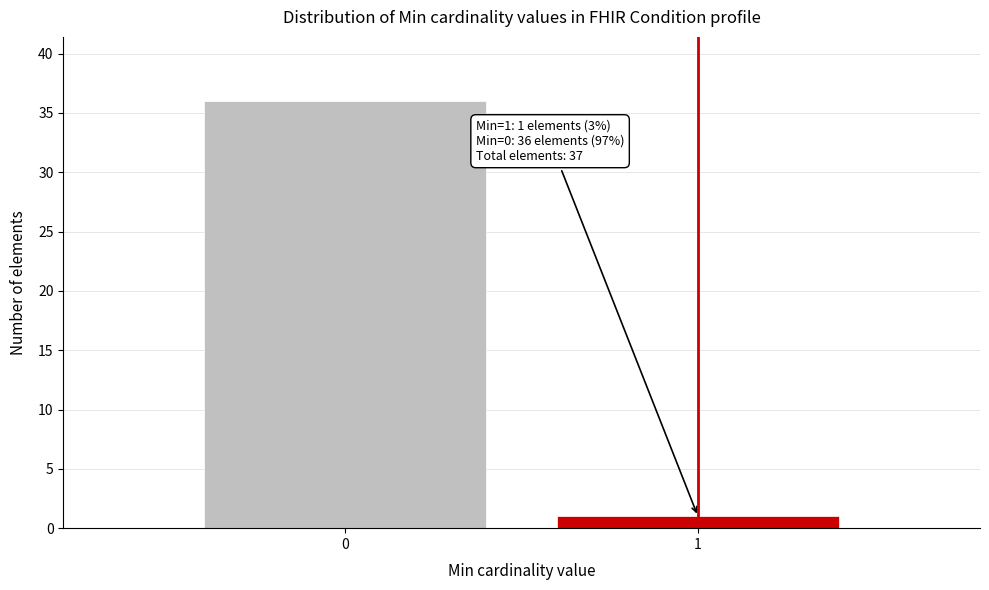

Reading left to right, transcribe all the data shown in this chart.

0=36	1=1